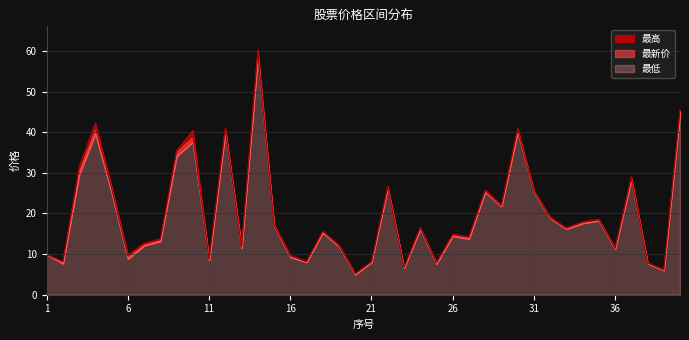

Which series has the largest total across all categories?

最高